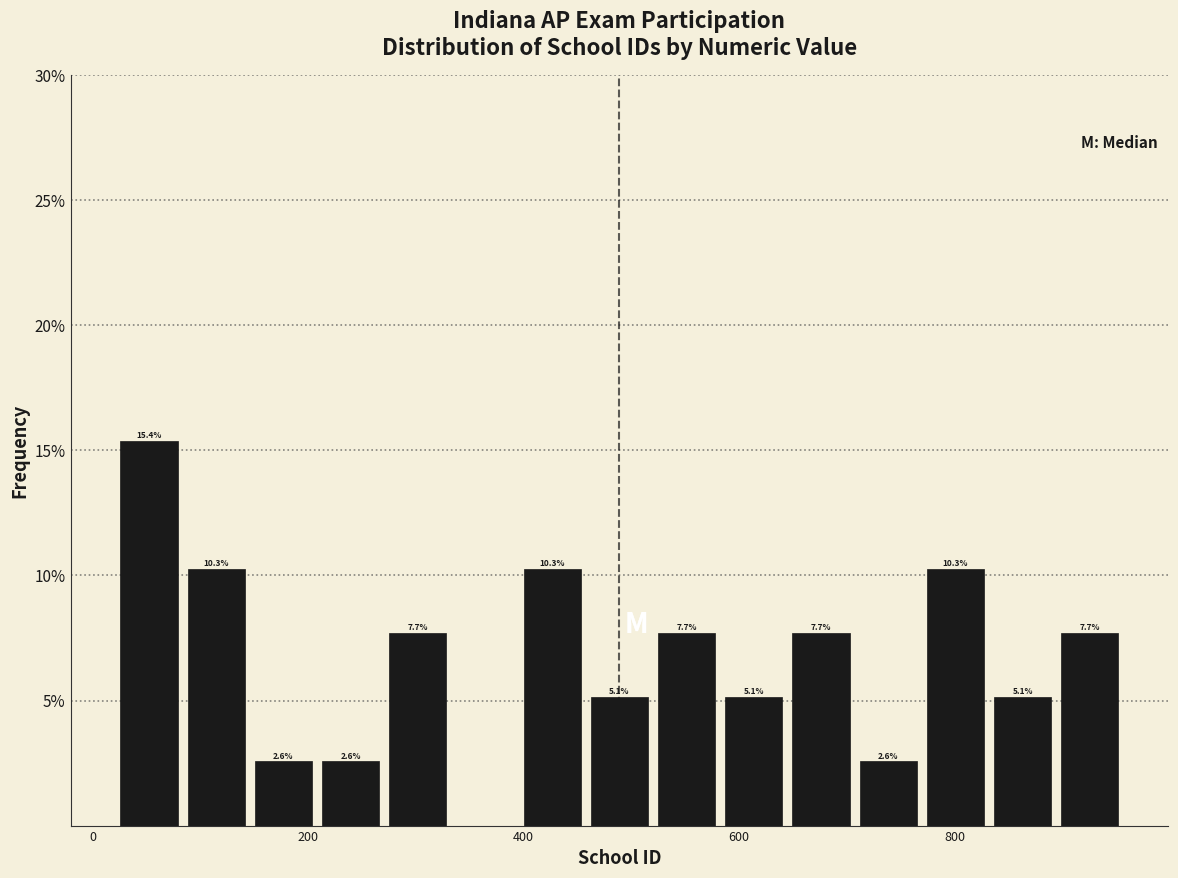

Read against the x-axis, roughly where is the centre of the tallest bar?

60